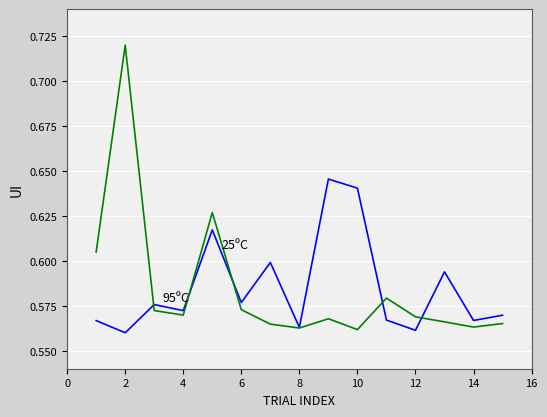

Does the chart display data point markers on the line(s)?

No